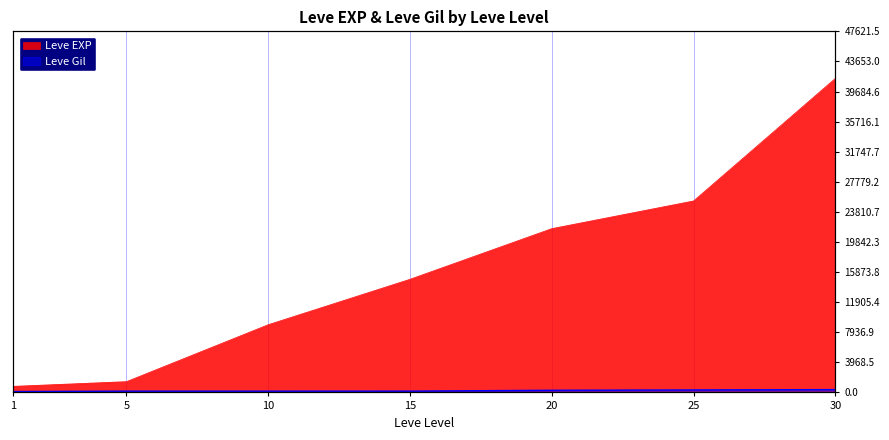

Reading right to left, extract all data points from this chart.

Leve EXP: 41410	25250	21600	14920	8930	1420	800
Leve Gil: 372	326	281	172	168	169	113